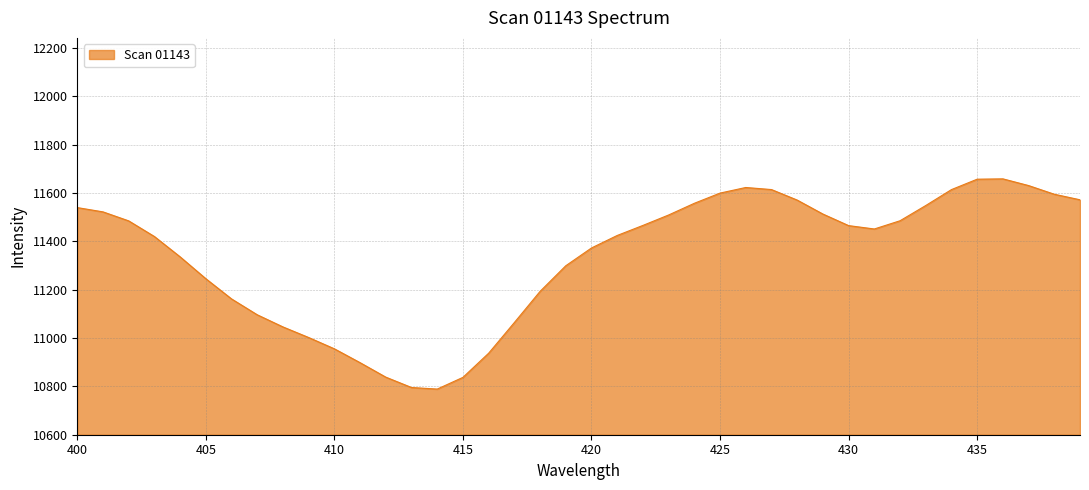

What is the minimum value shown in the chart?

10788.8